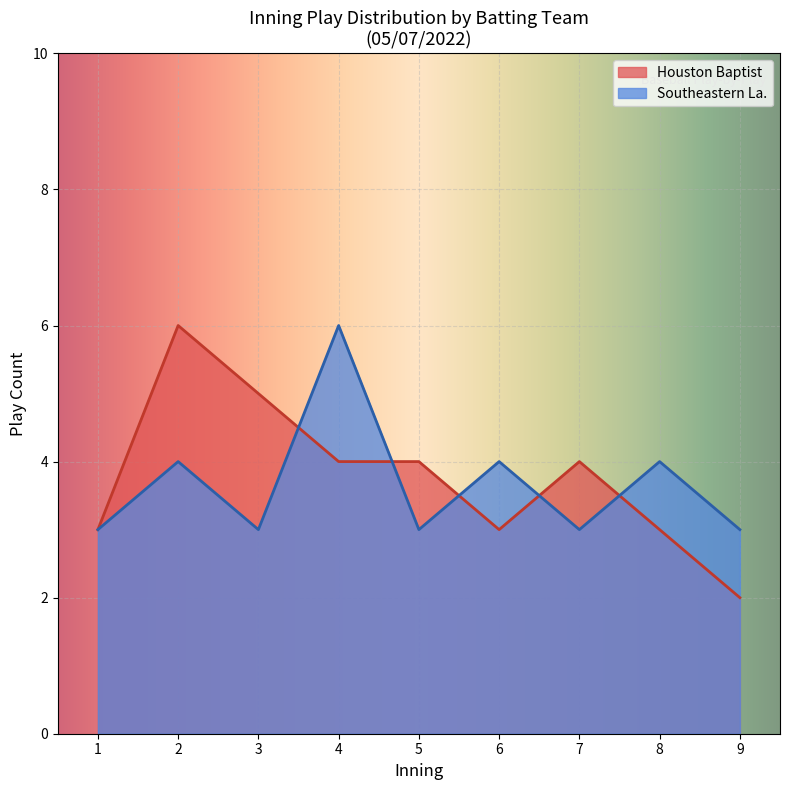

What is the minimum value for Southeastern La.?

3